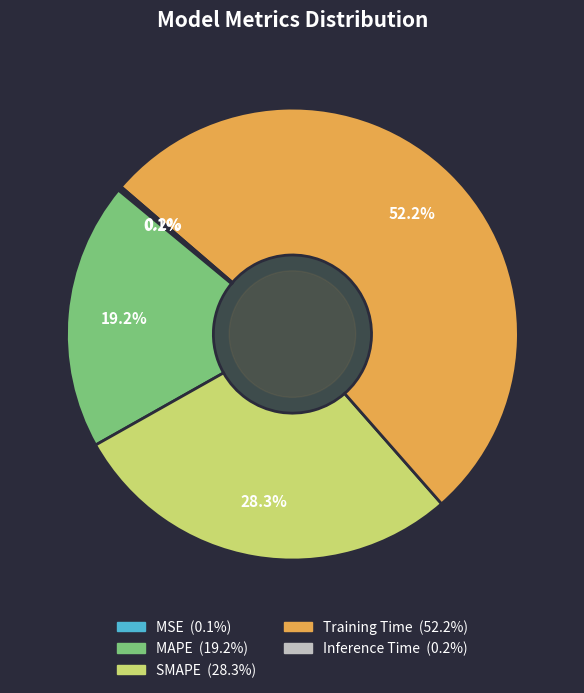

Is Training Time the majority of the pie?

Yes